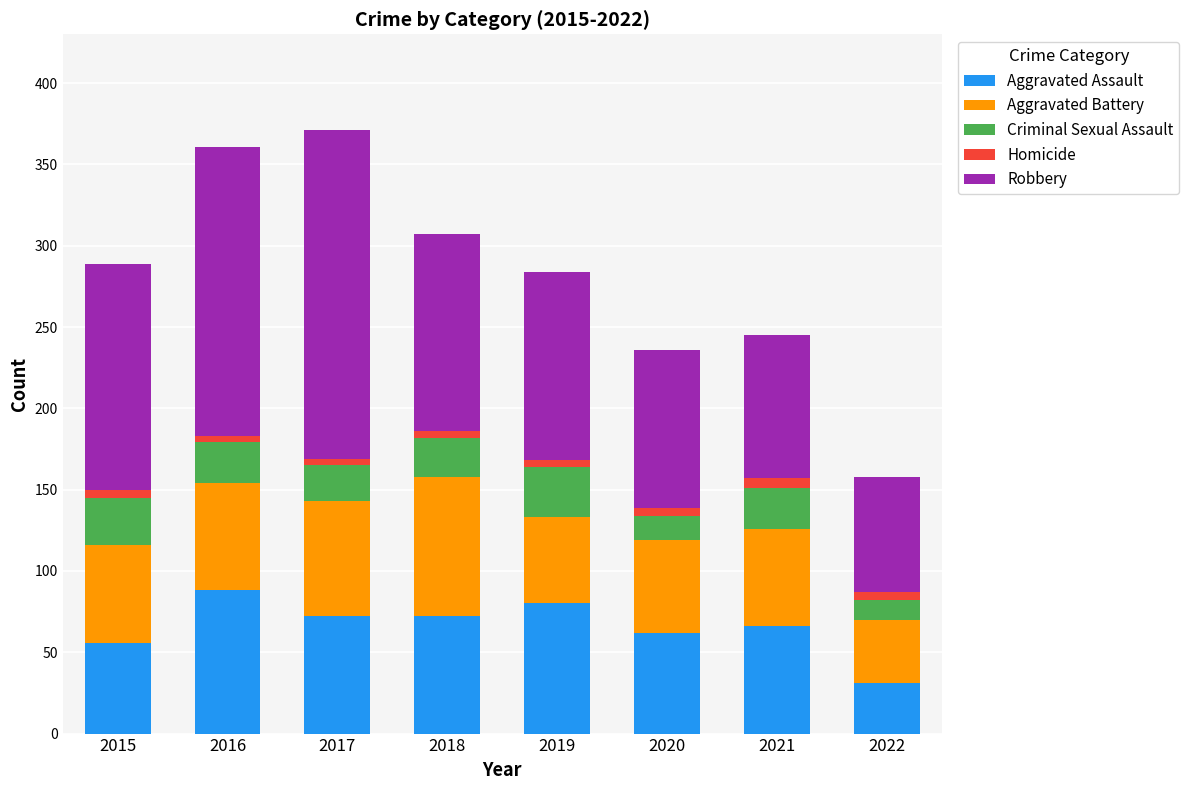

What is the average value of the Aggravated Assault series?

66